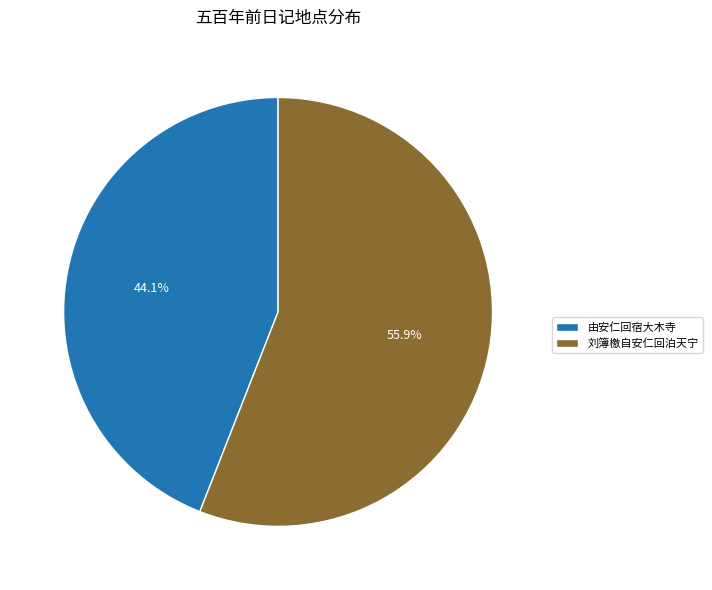

The 刘簿檄自安仁回泊天宁 slice represents 28% of the pie. True or false?

False